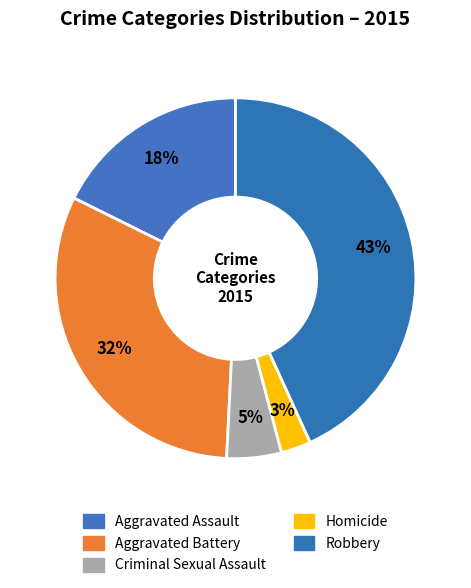

Which category has the smallest portion of the pie?

Homicide